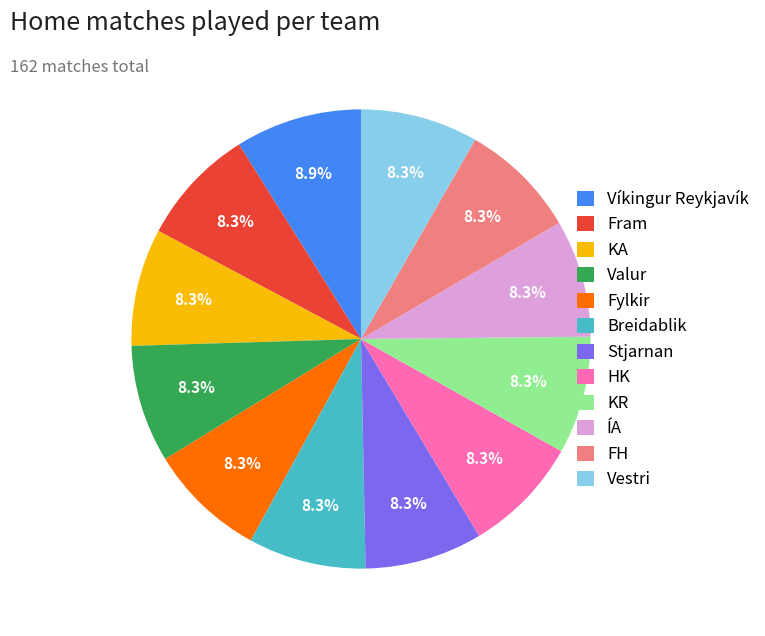

What percentage is NOT represented by KA?

91.7%